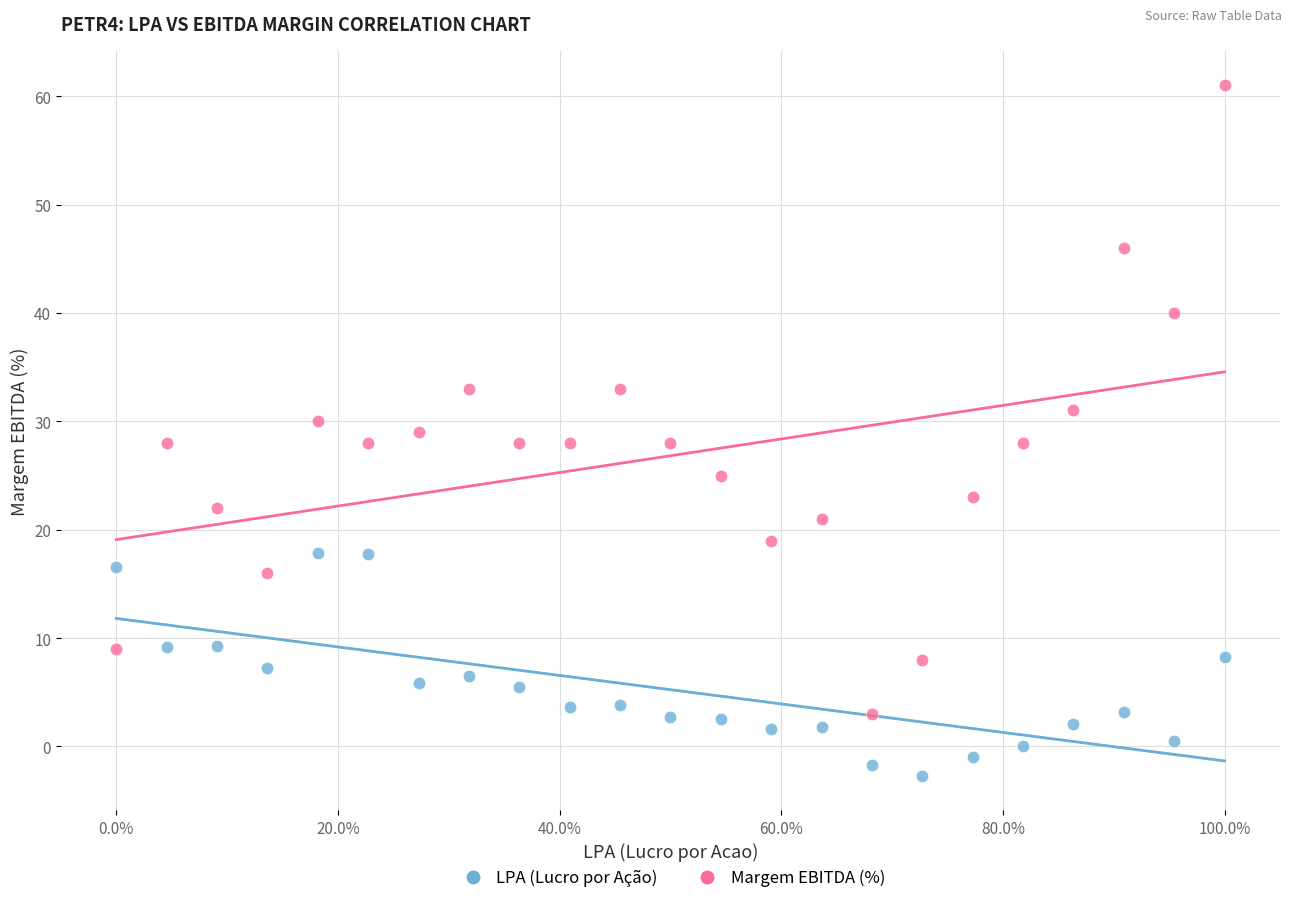

What are all the series names shown in the legend?

LPA (Lucro por Ação), Margem EBITDA (%)